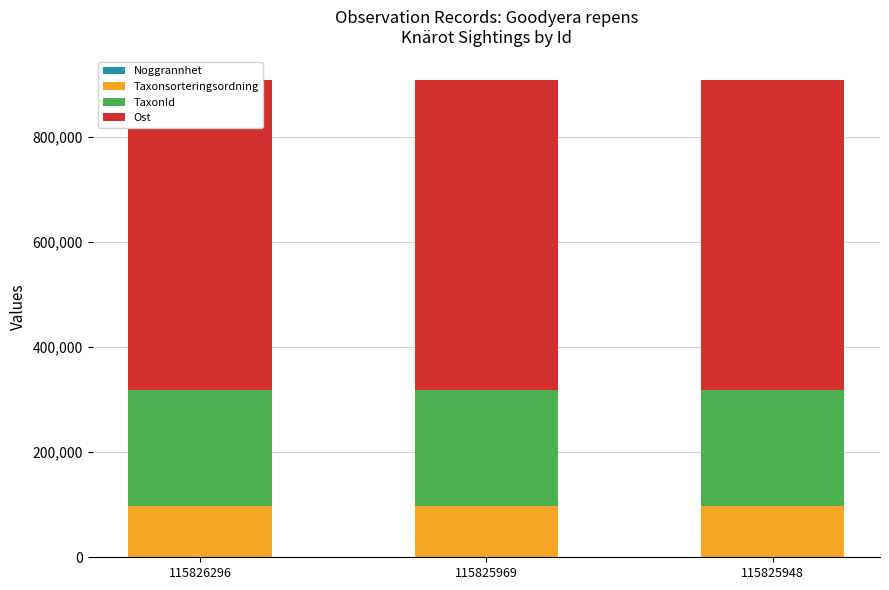

Which series has the widest spread of values?

Ost